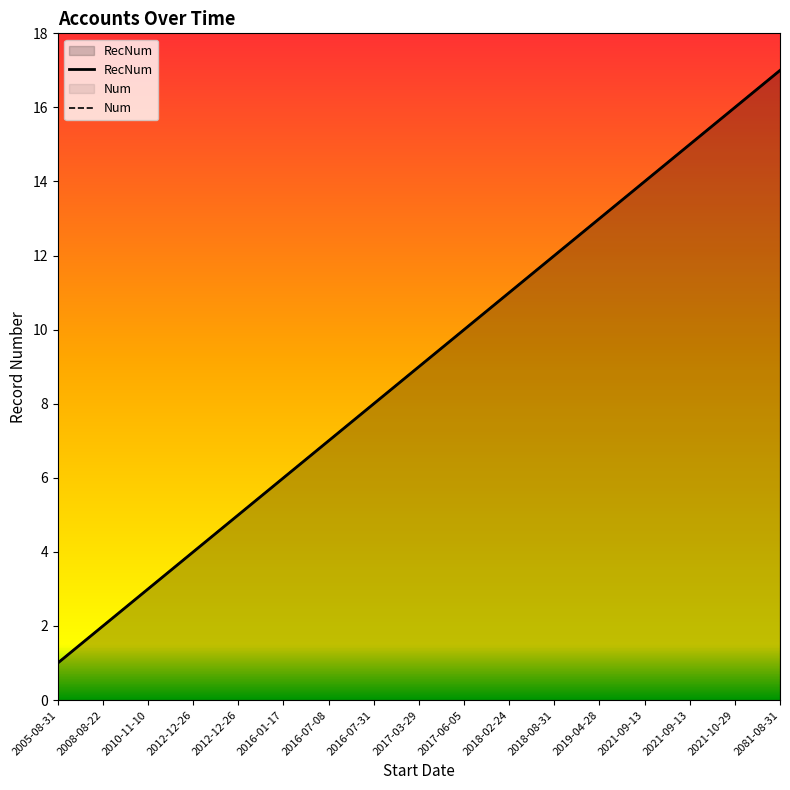

The RecNum series shows 12 at 2018-08-31. True or false?

True